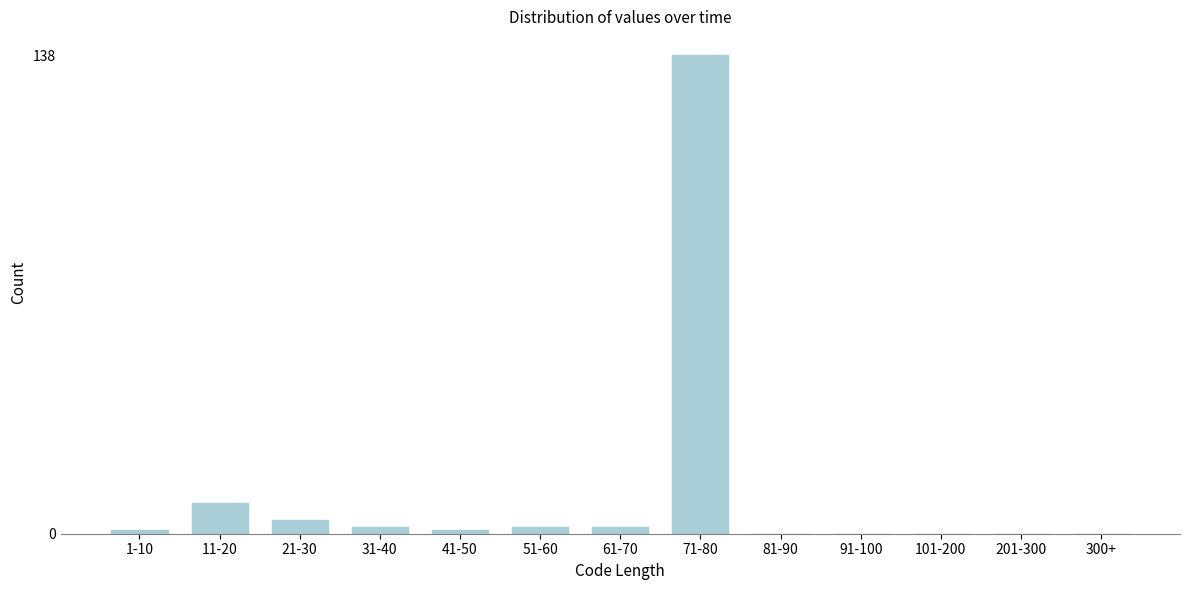

Reading left to right, extract all data points from this chart.

1-10=1	11-20=9	21-30=4	31-40=2	41-50=1	51-60=2	61-70=2	71-80=138	81-90=0	91-100=0	101-200=0	201-300=0	300+=0